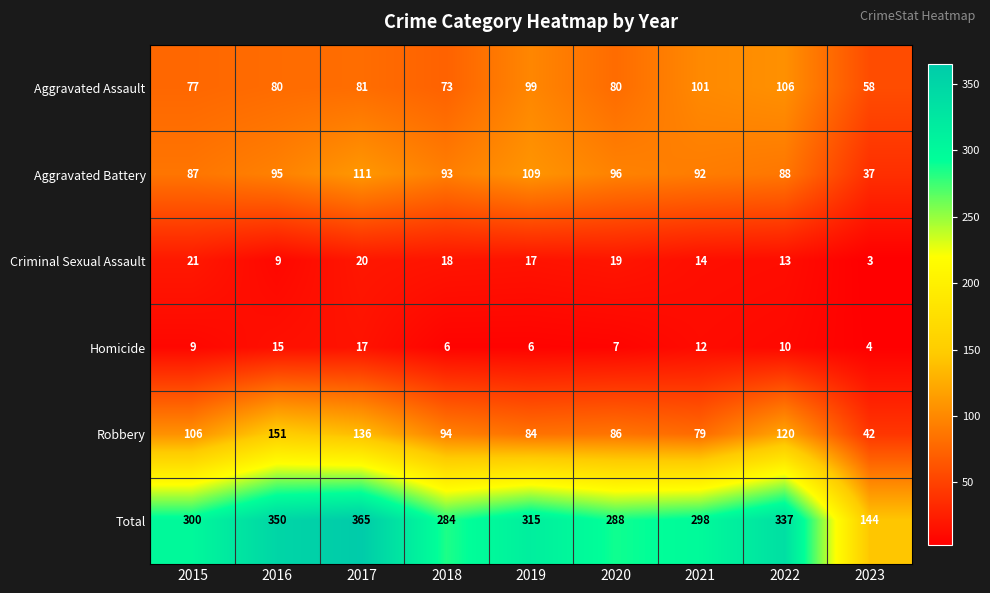

How many distinct data groups are displayed?

6